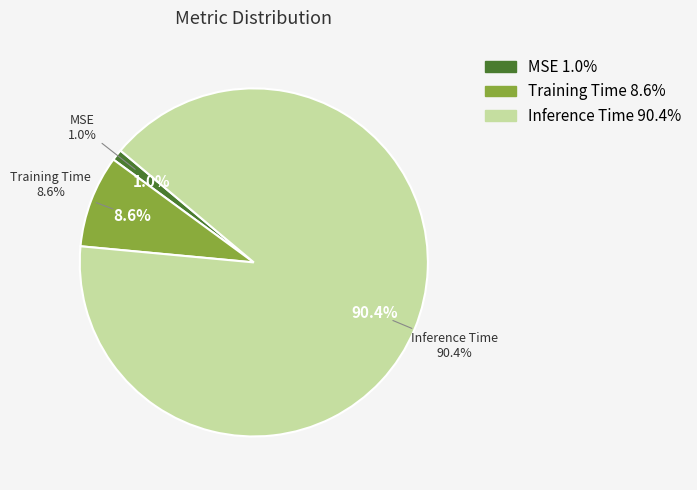

Is it true that Inference Time is 99% of the pie?

False